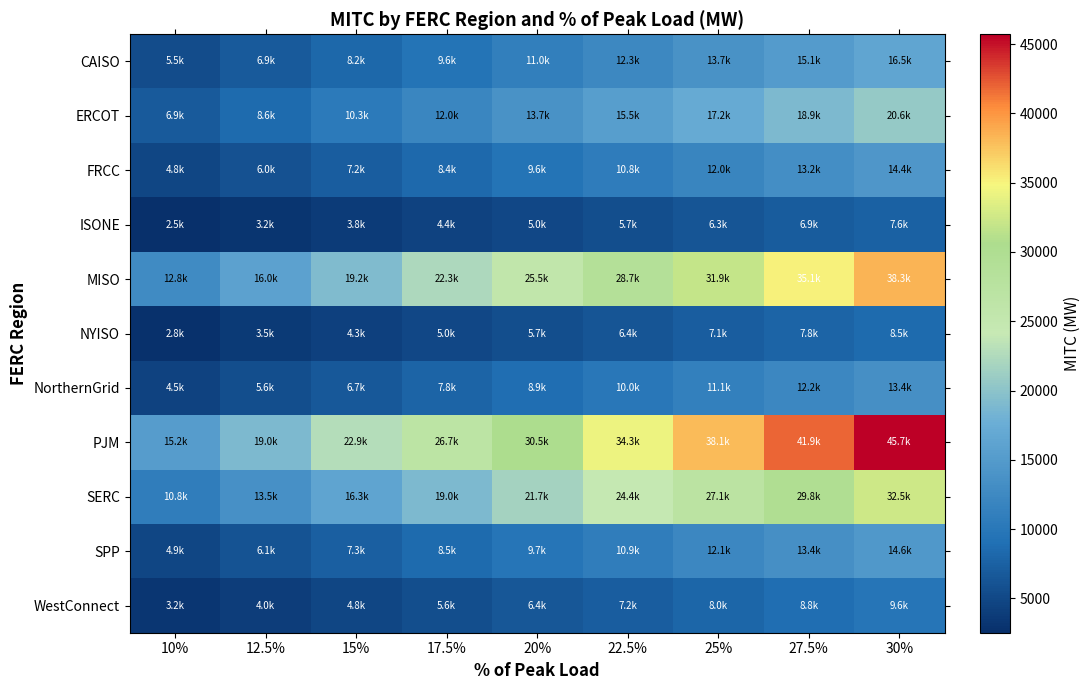

Which has a higher value, 30% or 25%?

30%